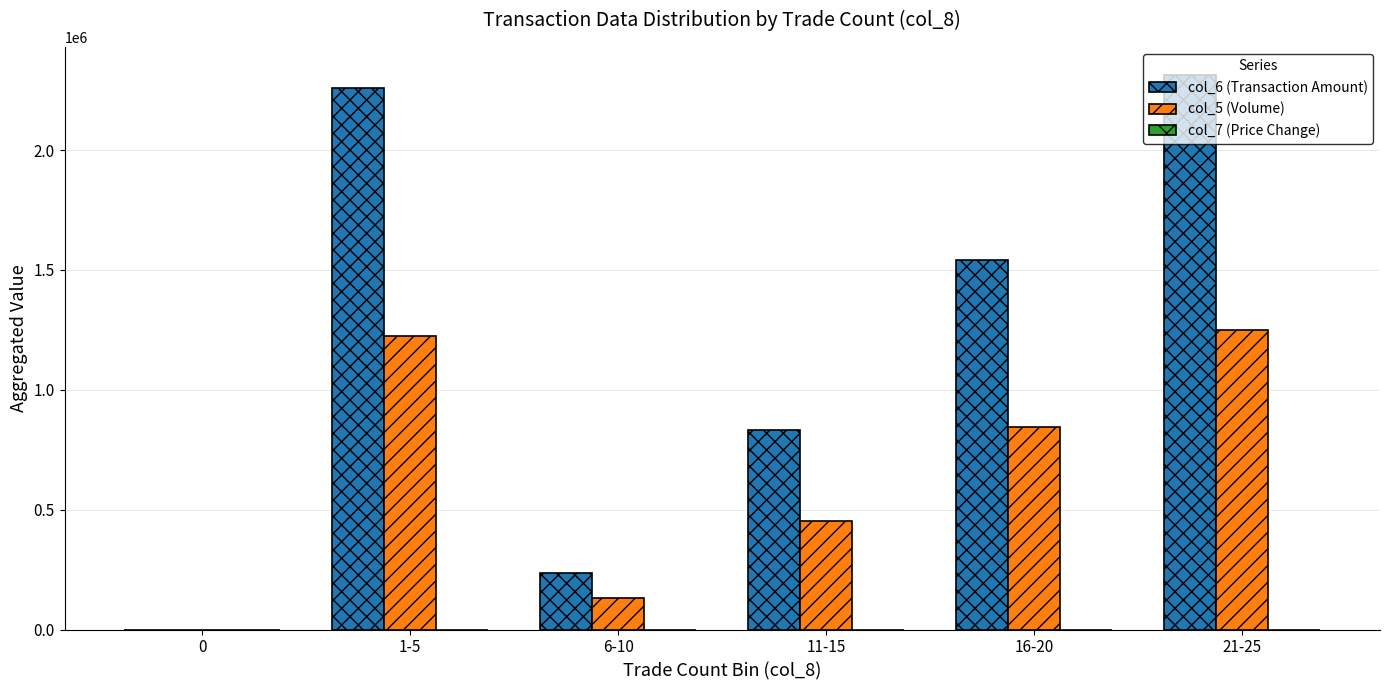

The value of col_6 (Transaction Amount) at 21-25 is 2314680.0. True or false?

True